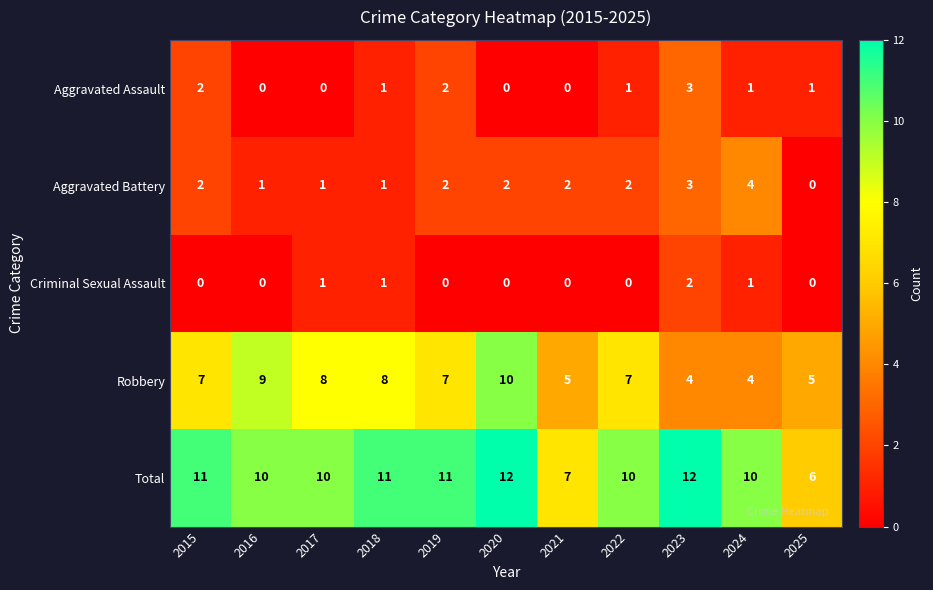

What is the spread (max minus min) of values at 2017?

10